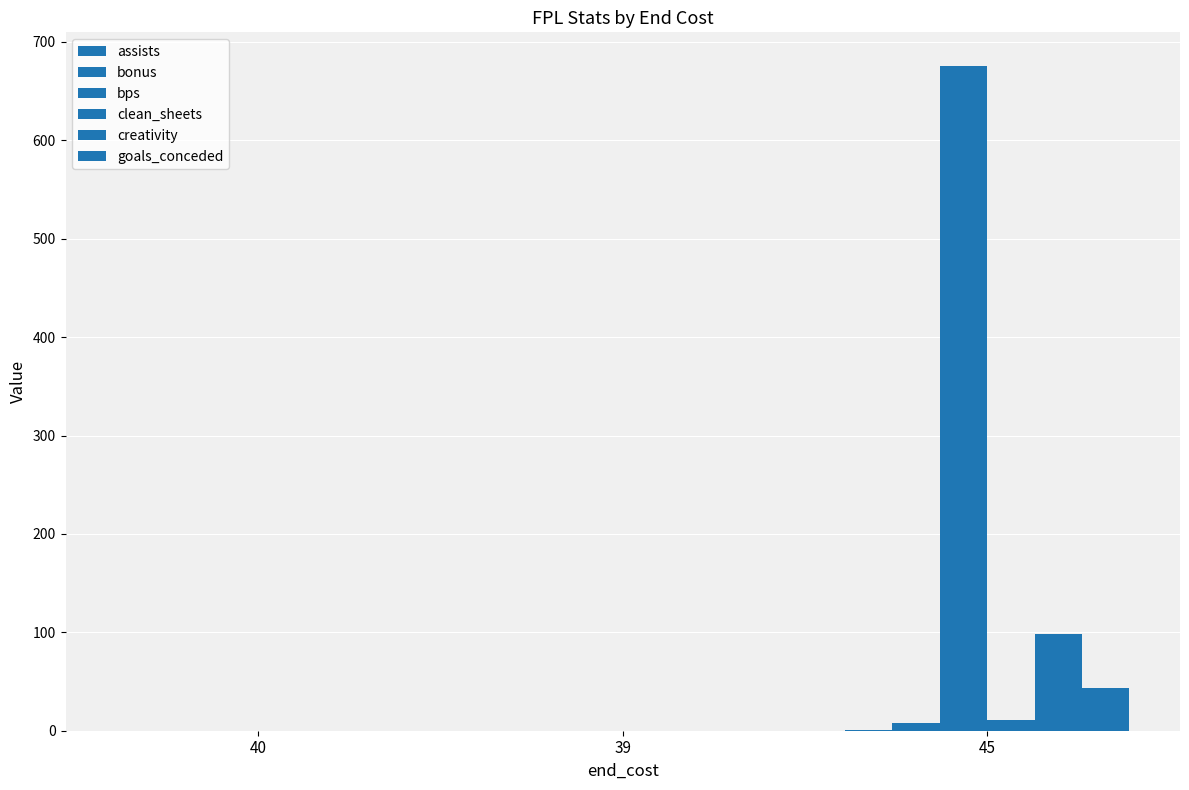

How many values in the goals_conceded series exceed 0?

1